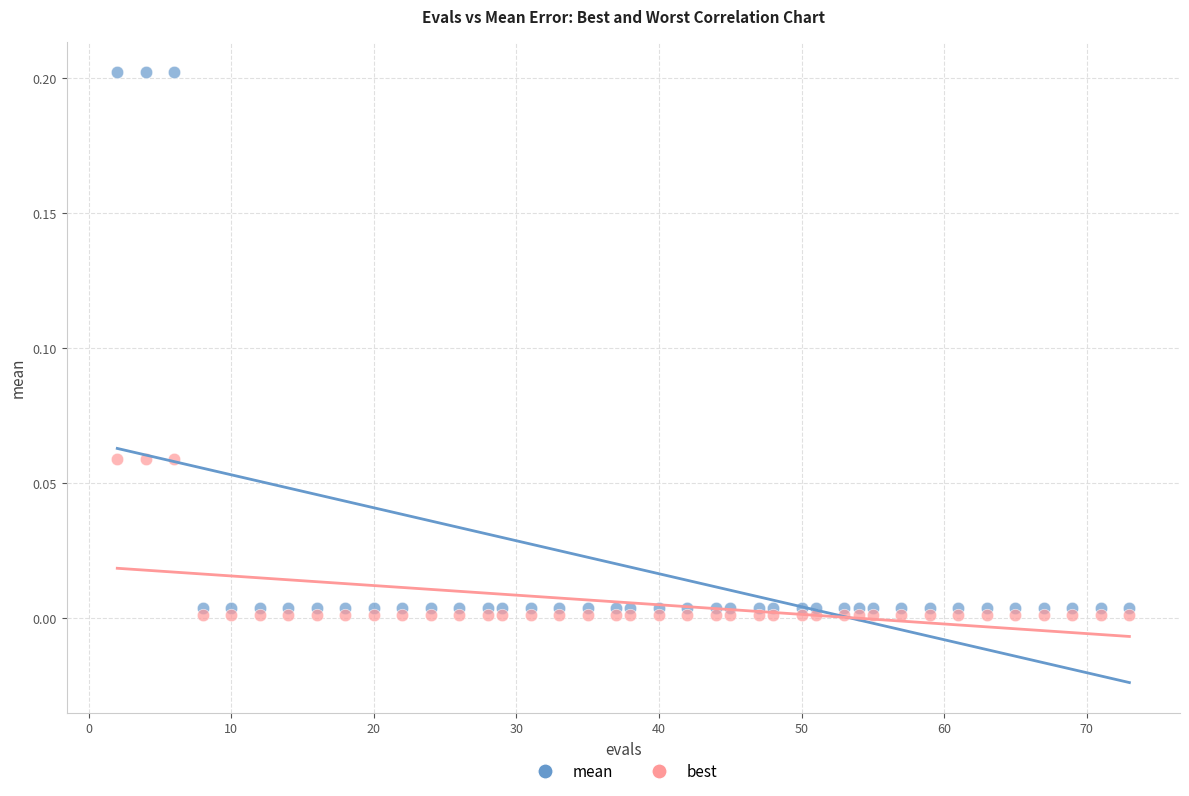

Which series contains the lowest Y value?

best